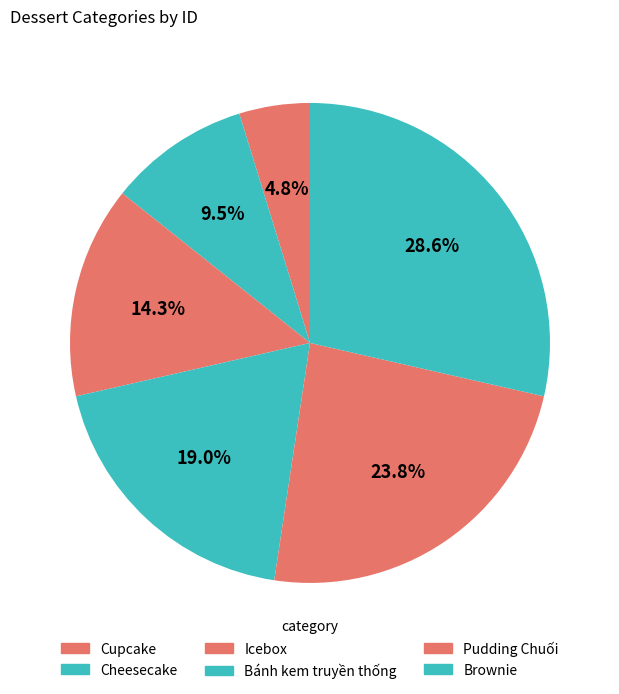

Which category has the smallest portion of the pie?

Cupcake